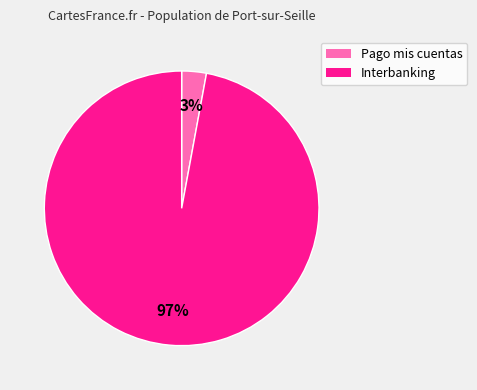

To the nearest percent, what is the average slice percentage?

50%